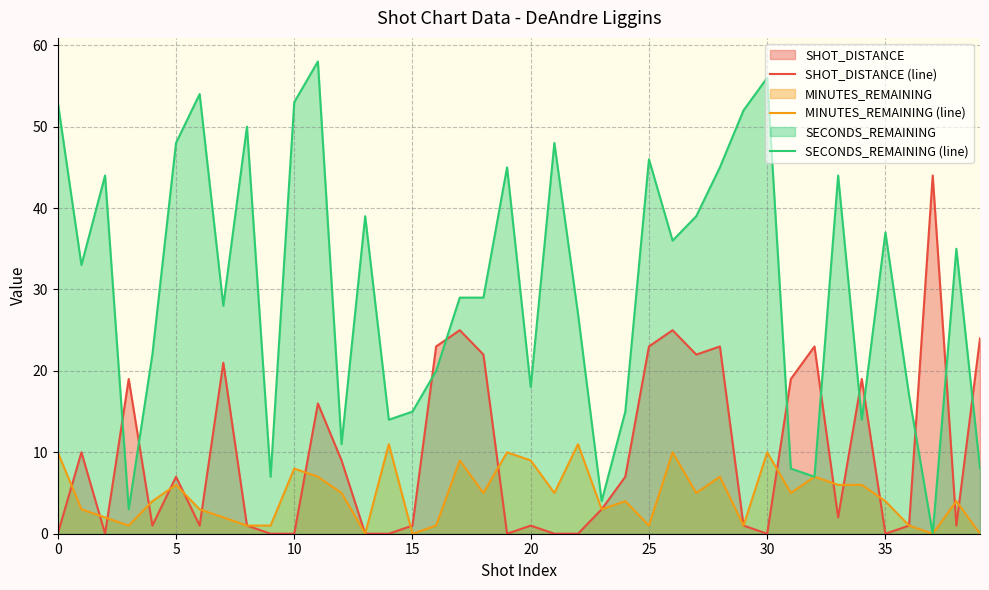

What is the difference between the highest and lowest values at 19?

45